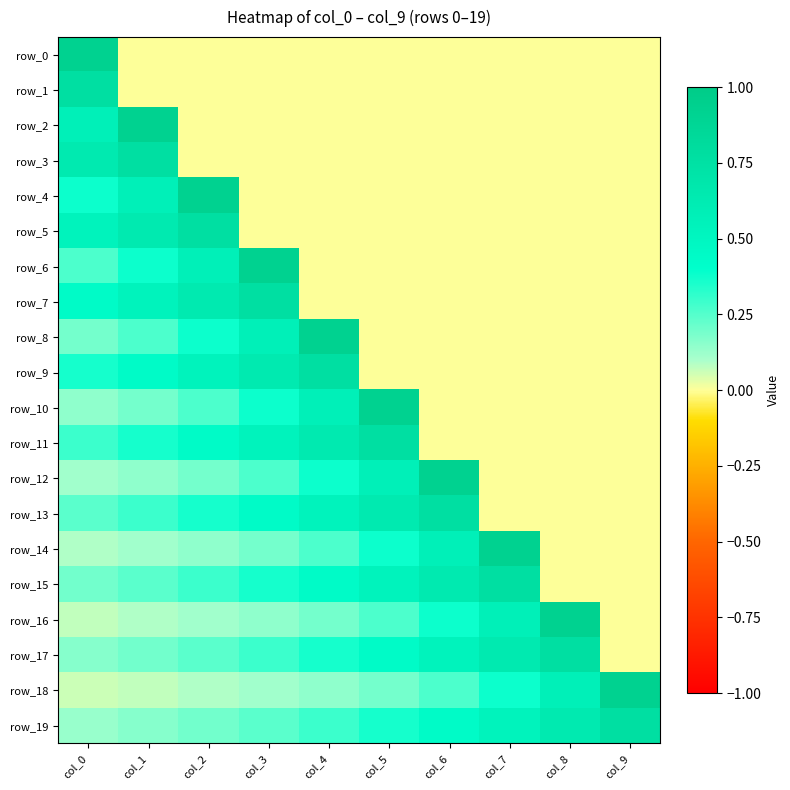

True or false: row_3 has a value of 0.9 at col_0.

False